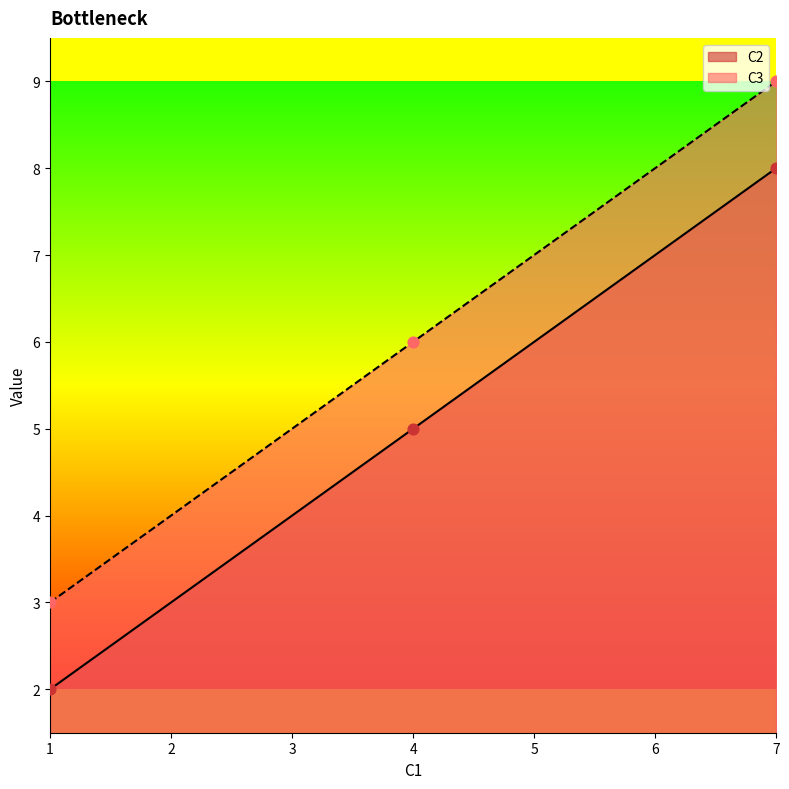

Which series has the largest total across all categories?

C3